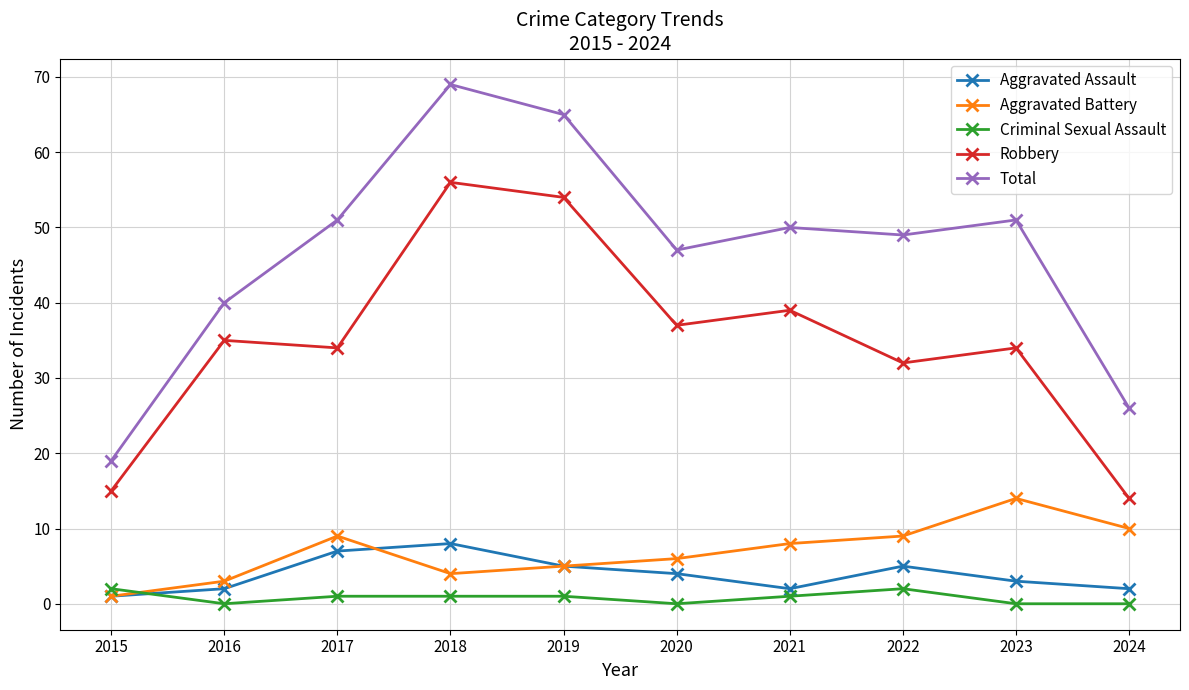

Does the chart display data point markers on the line(s)?

Yes